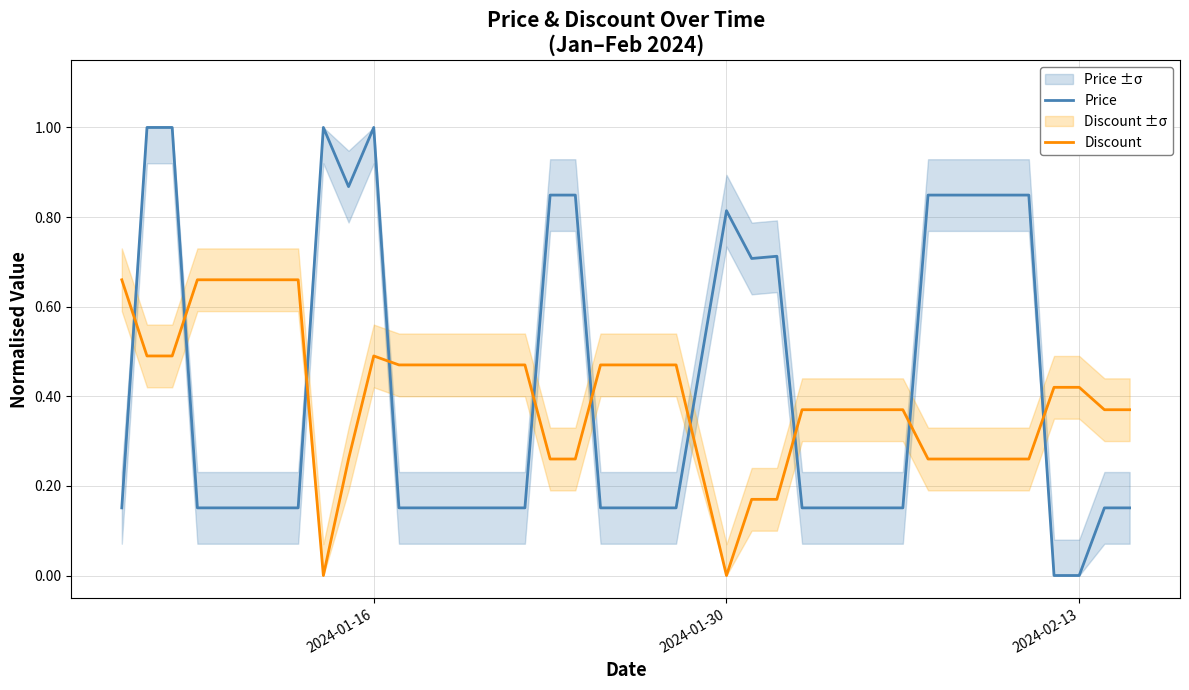

What are all the series names shown in the legend?

Price, Discount